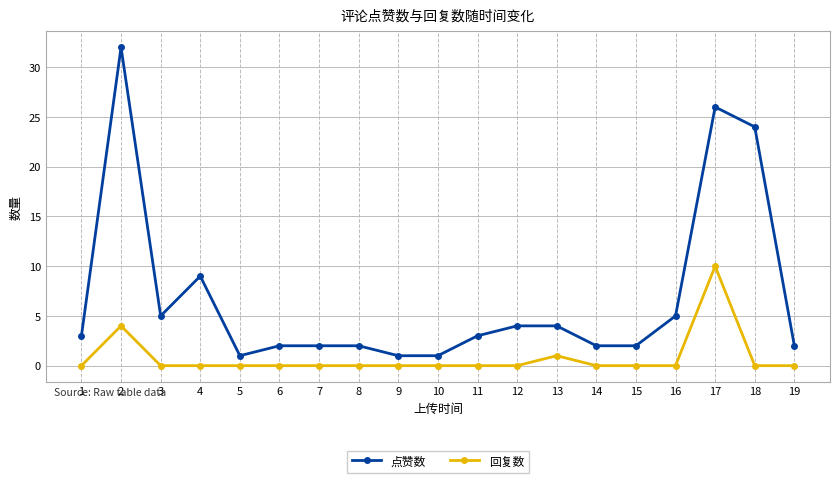

Which series has the largest total across all categories?

点赞数